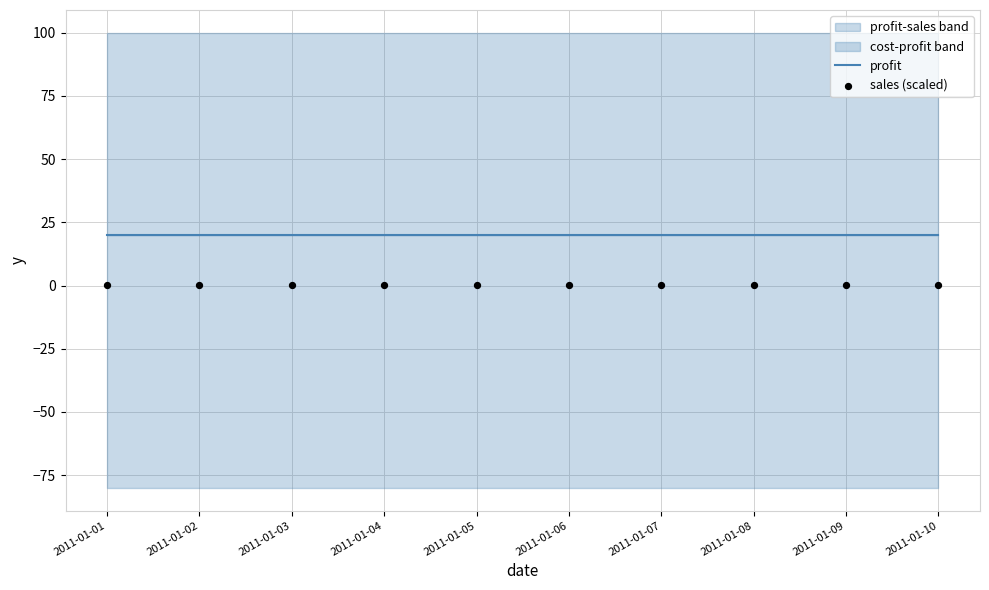

What is the total value across all series at 2011-01-01?

20.1